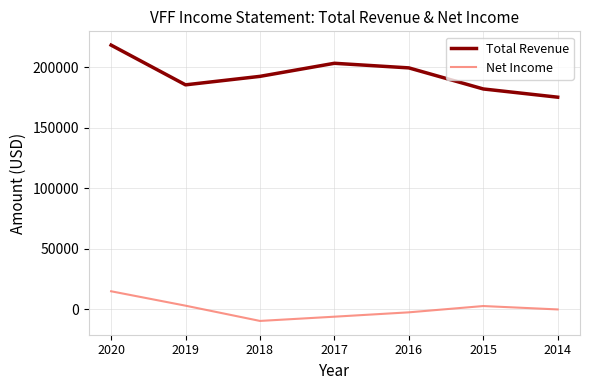

What is the total value across all series at 2019?

188400